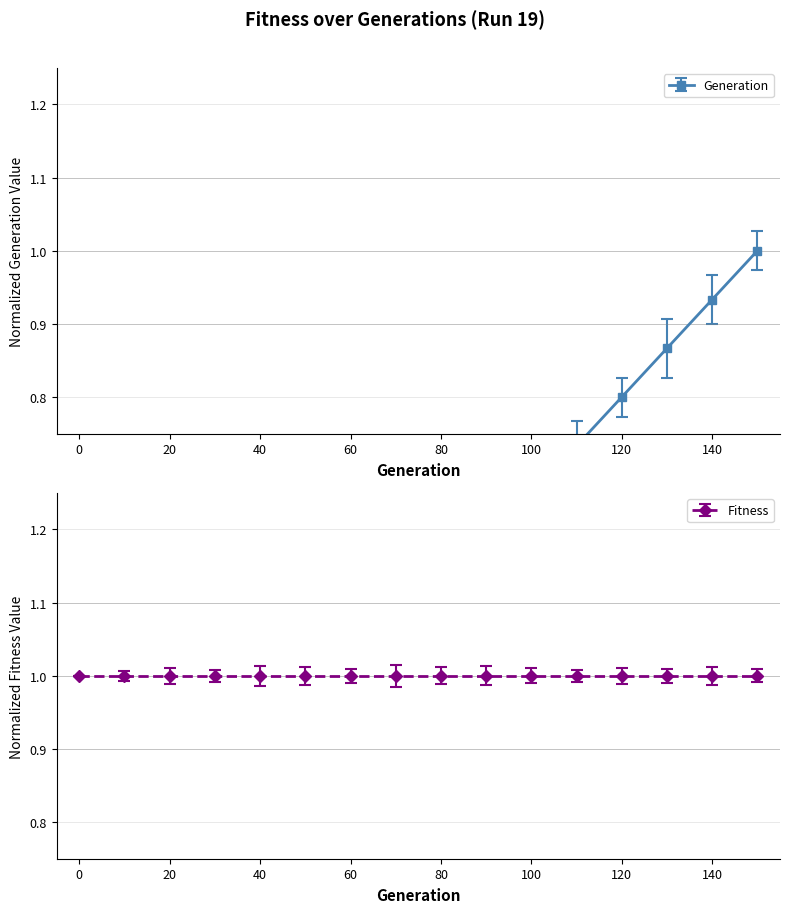

Reading left to right, list all the values displayed in this chart.

0.0	0.1	0.1	0.2	0.3	0.3	0.4	0.5	0.5	0.6	0.7	0.7	0.8	0.9	0.9	1.0